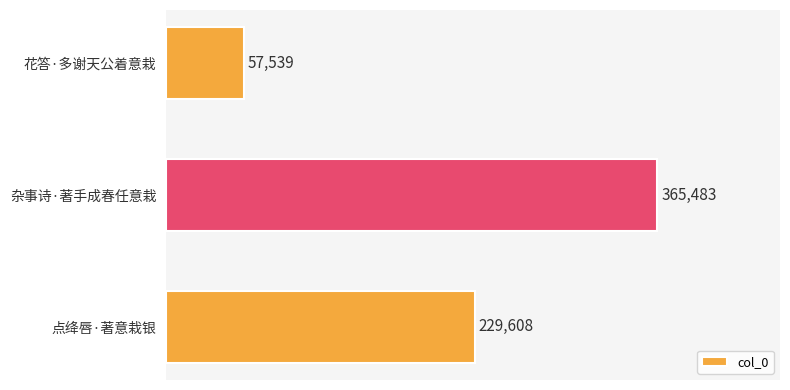

List the labels in order of value, smallest first.

花答·多谢天公着意栽, 点绛唇·著意栽银, 杂事诗·著手成春任意栽